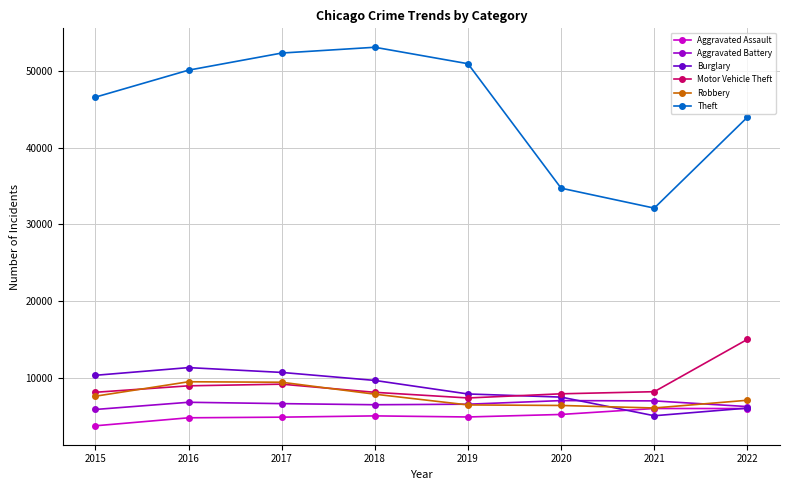

The value of Motor Vehicle Theft at 2016 is 8922. True or false?

True